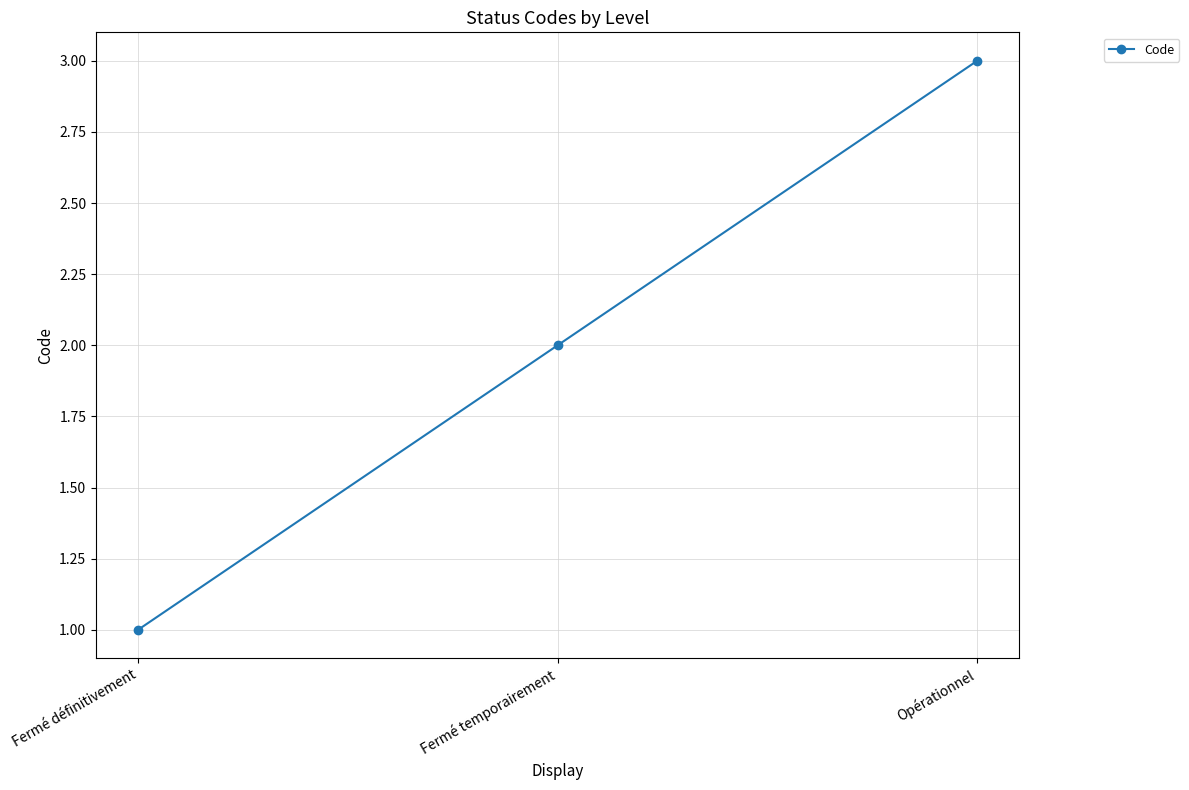

Between Fermé temporairement and Fermé définitivement, which is larger?

Fermé temporairement